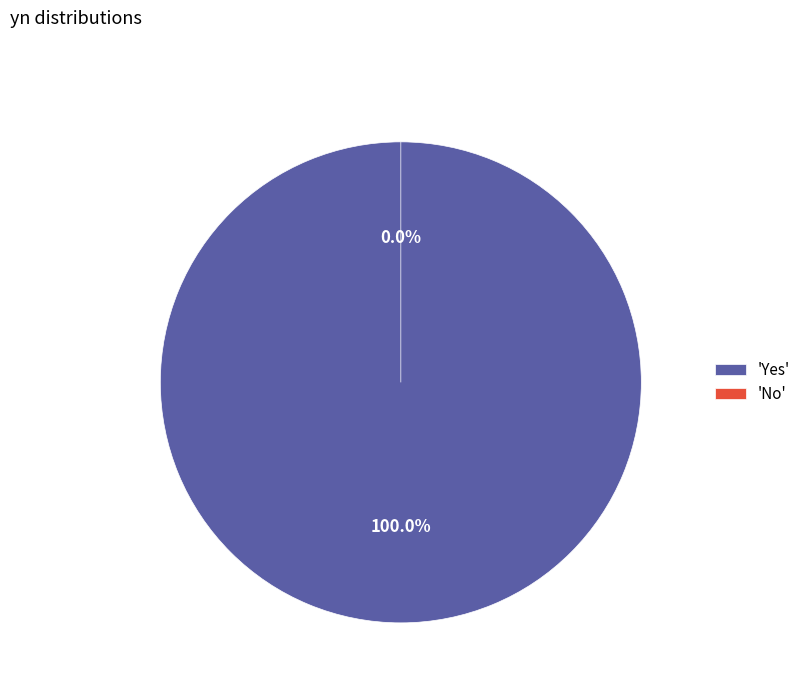

What is the total percentage of Yes and No?

100.0%